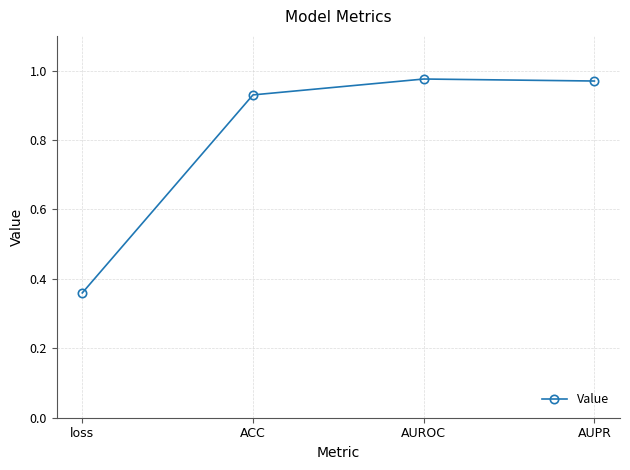

What is the difference between the maximum and minimum values?

0.6